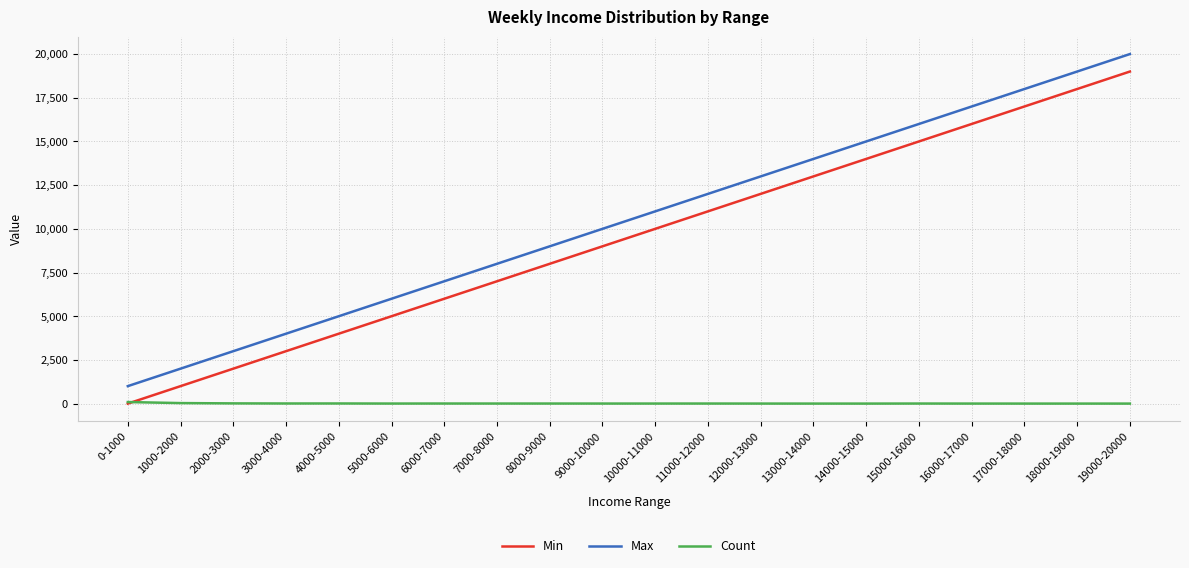

How many lines are shown in the chart?

3